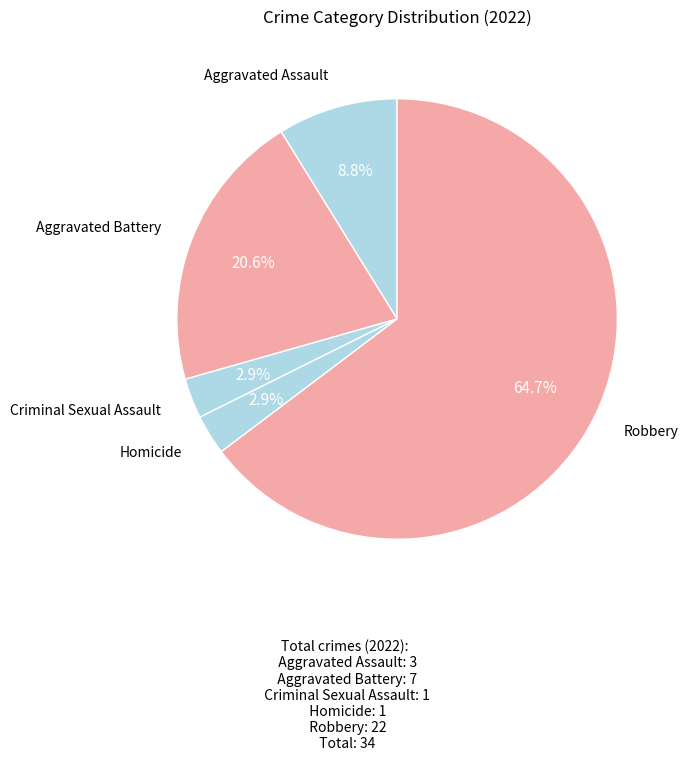

To the nearest percent, what is the difference between the Aggravated Battery and Robbery slice percentages?

44%